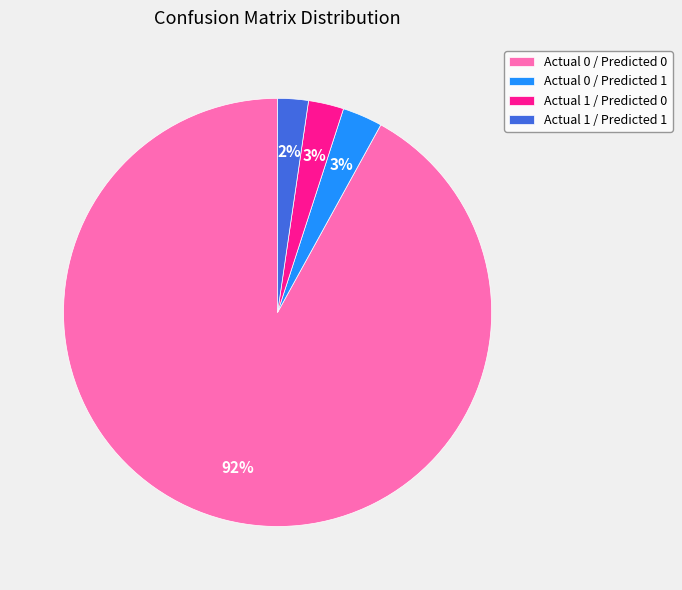

How many slices are in this pie chart?

4